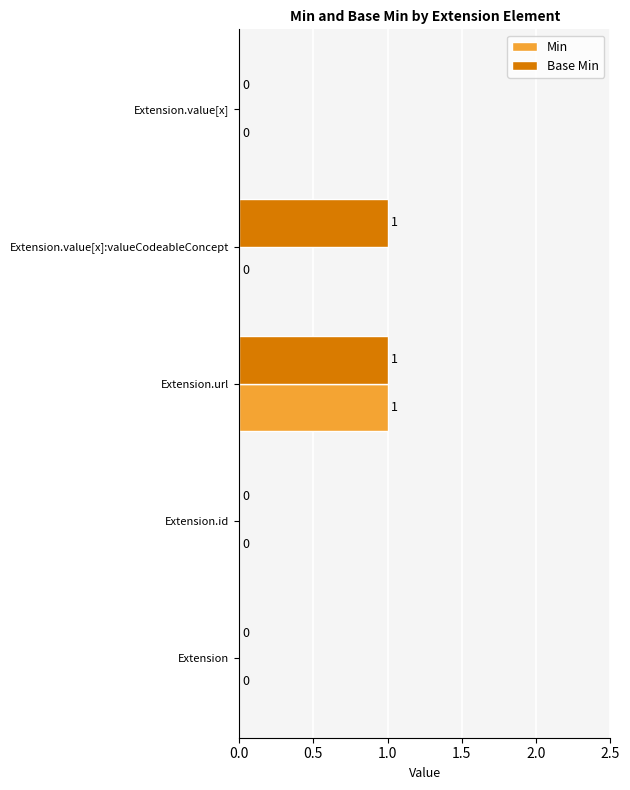

Which series has the largest total across all categories?

Base Min